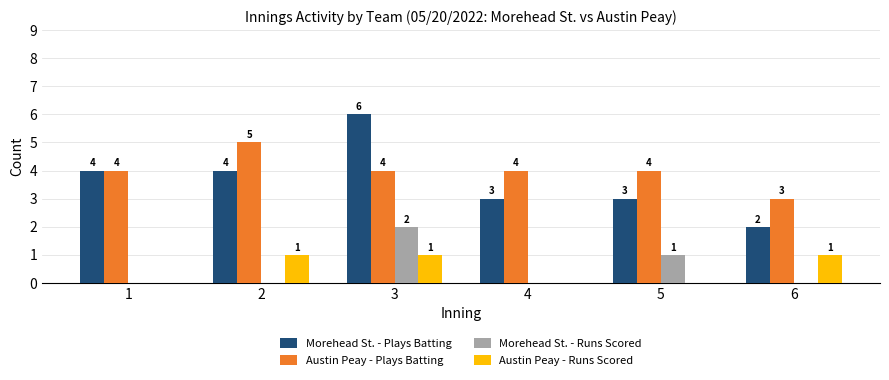

What are all the series names shown in the legend?

Morehead St. - Plays Batting, Austin Peay - Plays Batting, Morehead St. - Runs Scored, Austin Peay - Runs Scored